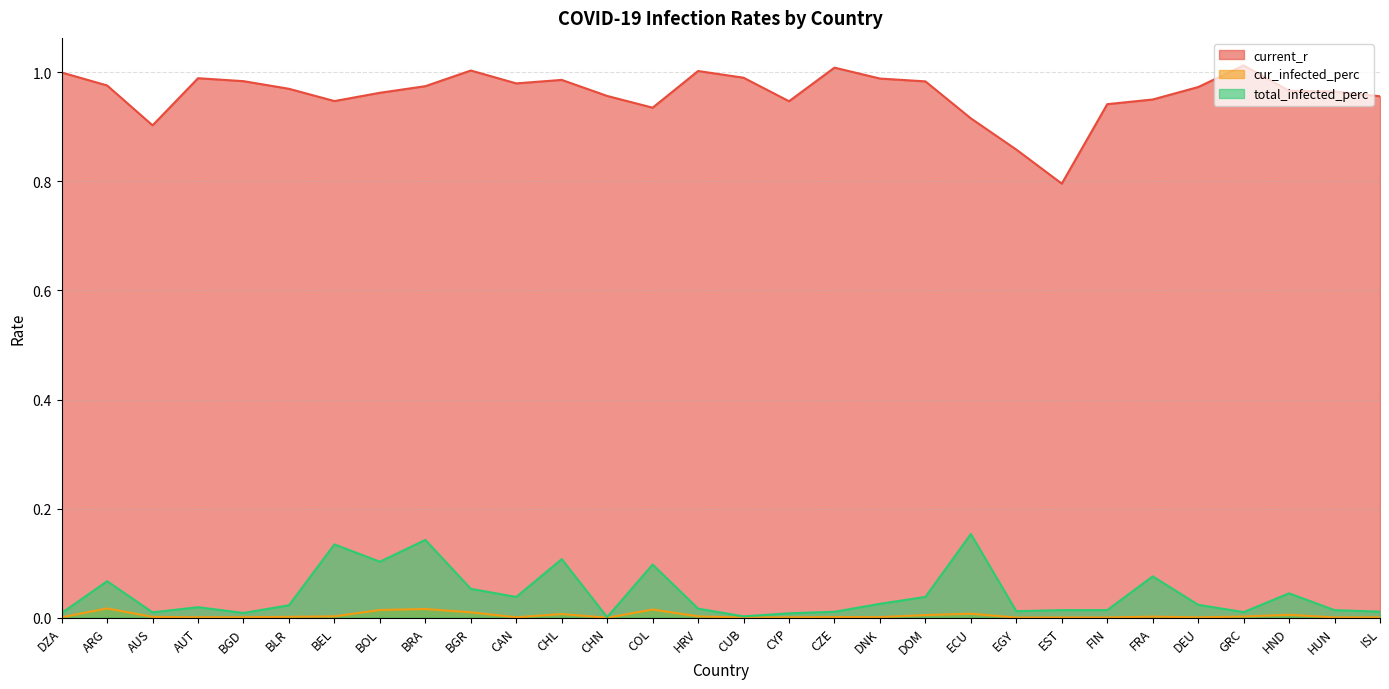

The value of current_r at DNK is 1.0. True or false?

True